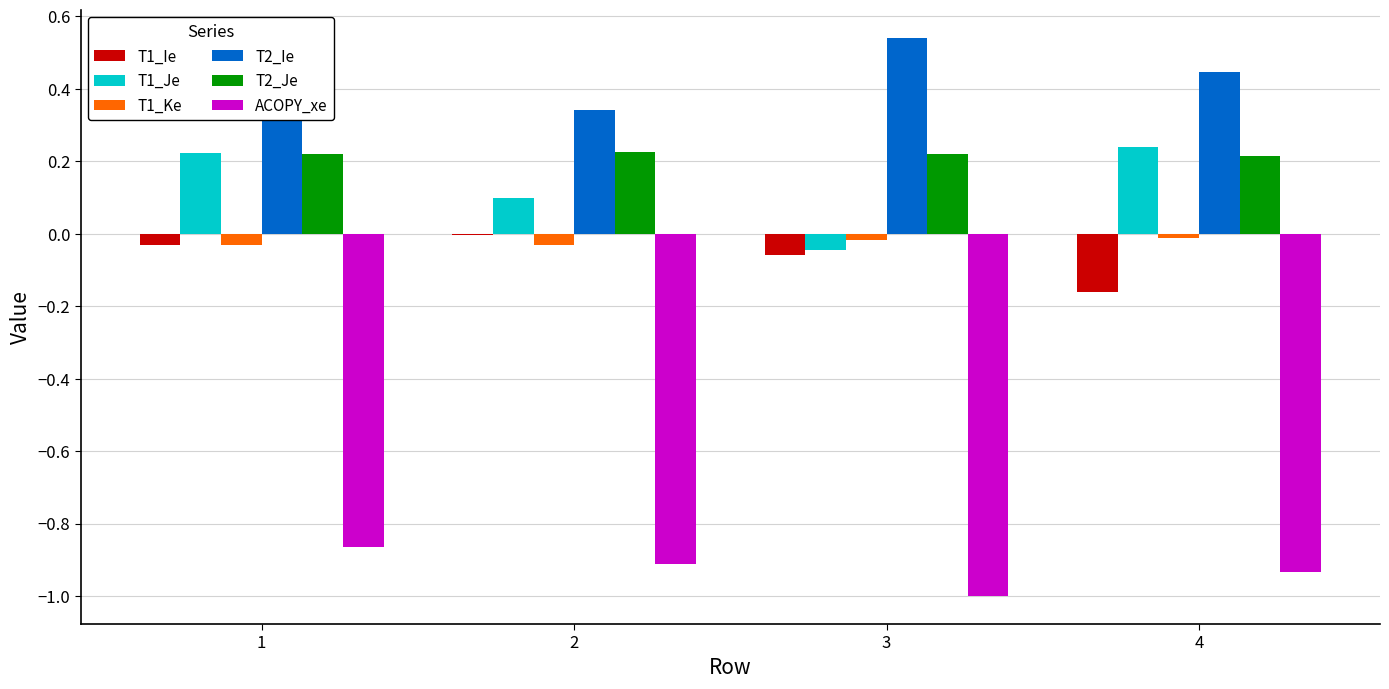

What is the smallest value displayed?

-1.0